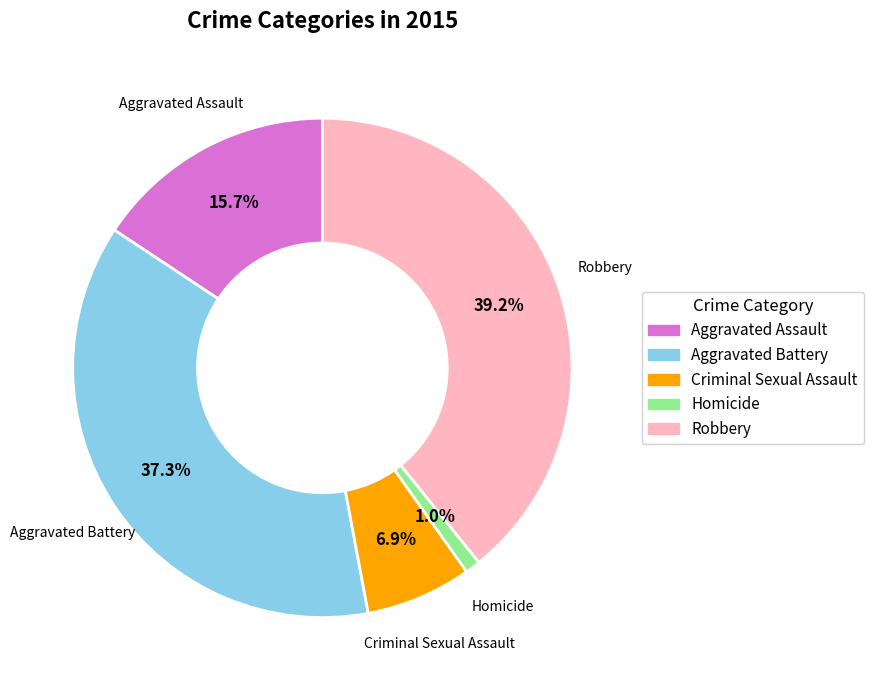

What is the largest slice in the pie chart?

Robbery